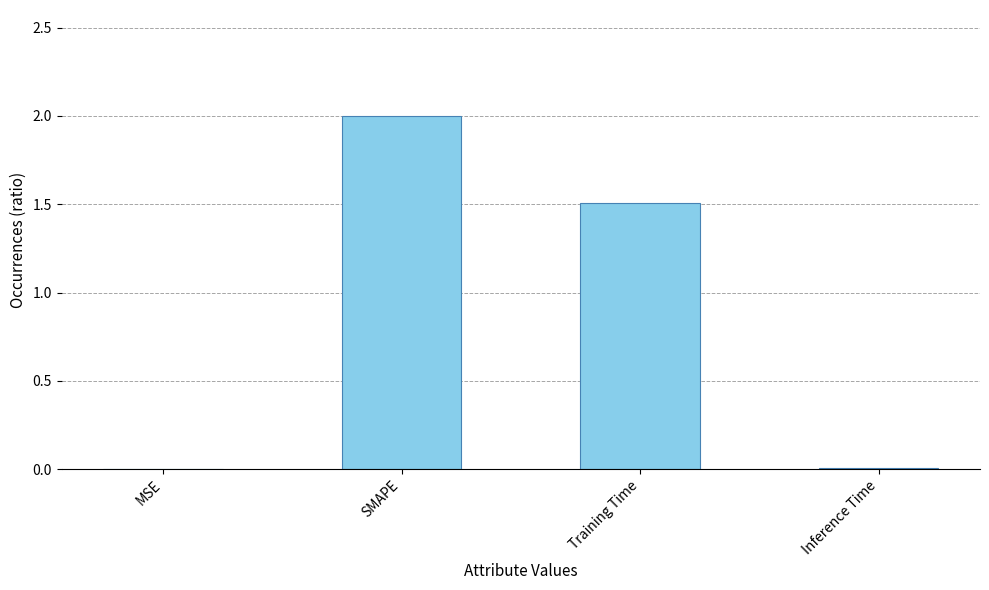

What is the greatest value displayed?

2.0